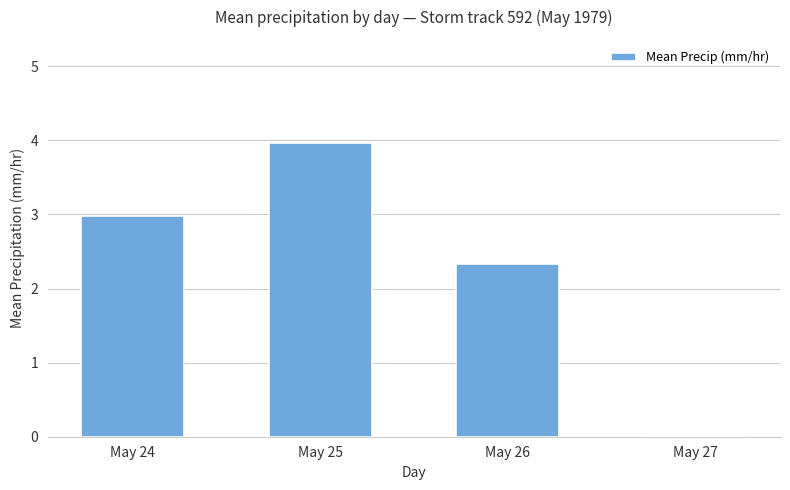

At which category does the chart reach its peak across all series?

May 25